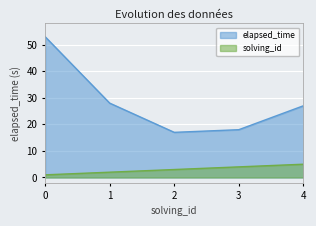

True or false: elapsed_time_scaled and solving_id intersect in this chart.

False